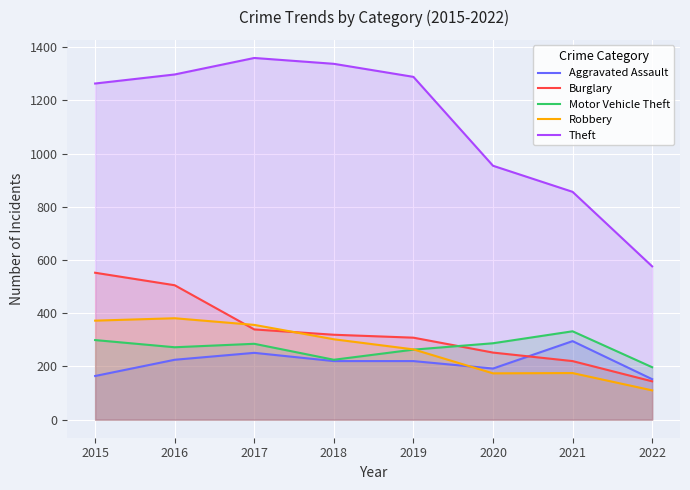

True or false: Aggravated Assault has more than 1 interior local peaks.

True